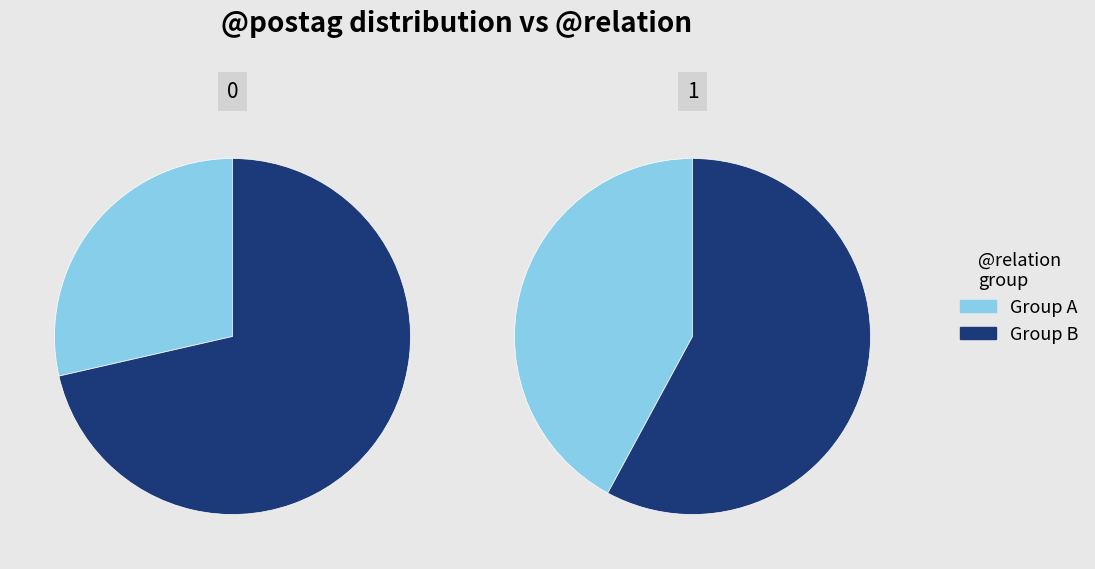

Is it true that αὐτοῦ is 1% of the pie?

False